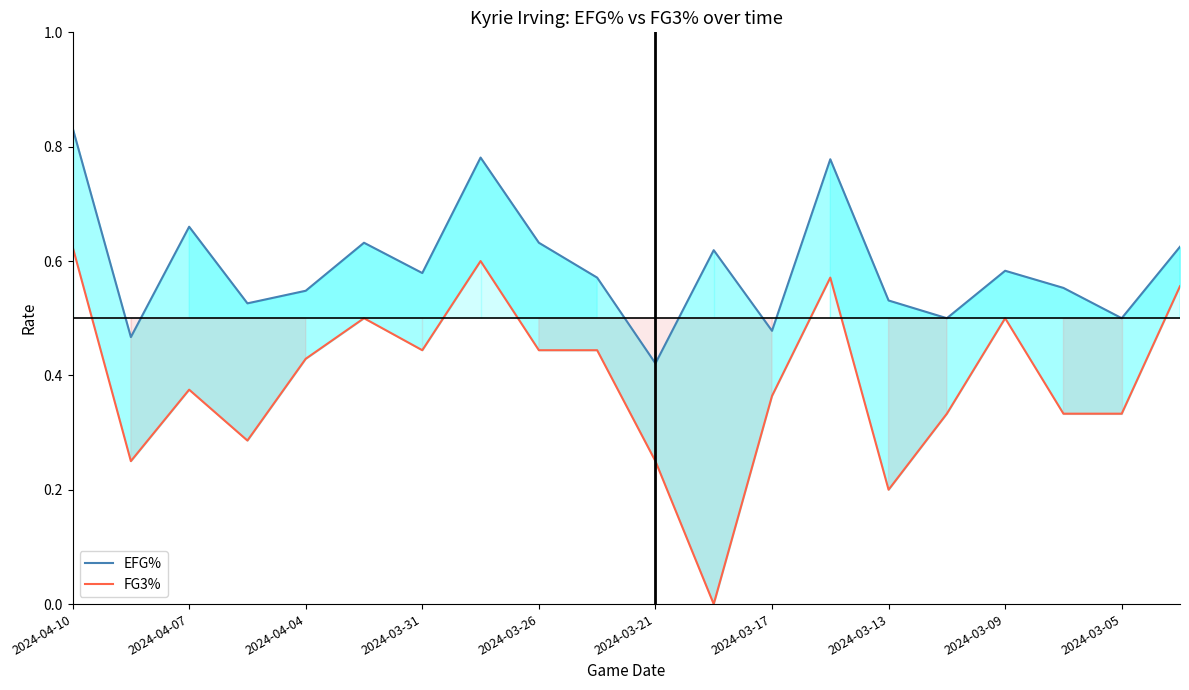

What is the total value across all series at 2024-03-13?

0.7